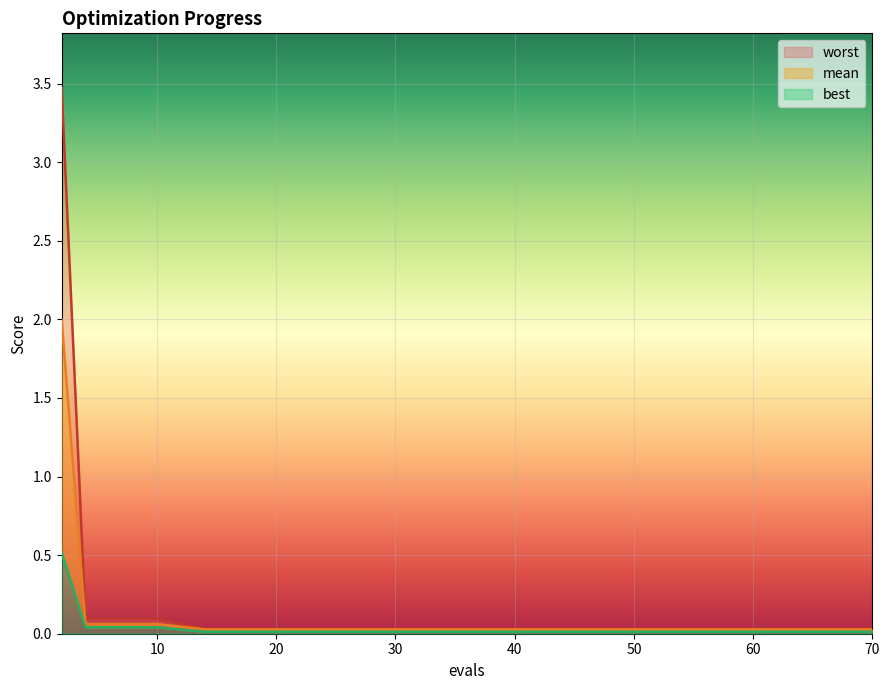

At 38, list the series in order from smallest to largest.

best, mean, worst